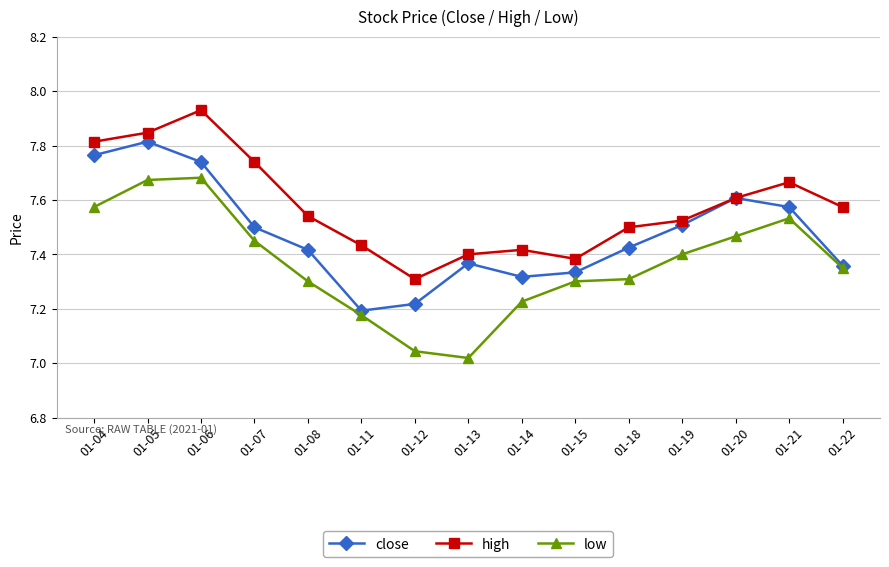

Is it true that close equals 7.3 at 01-15?

True